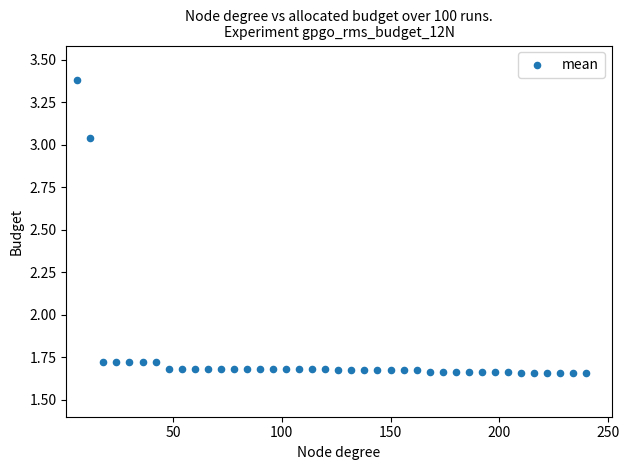

What is the range of X values (max minus min)?

234.0